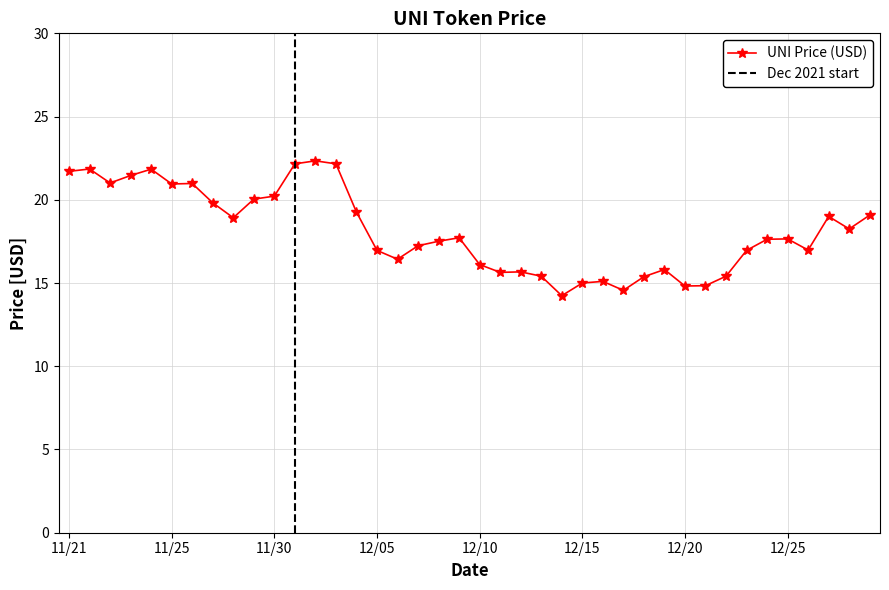

What is the greatest value displayed?

22.3